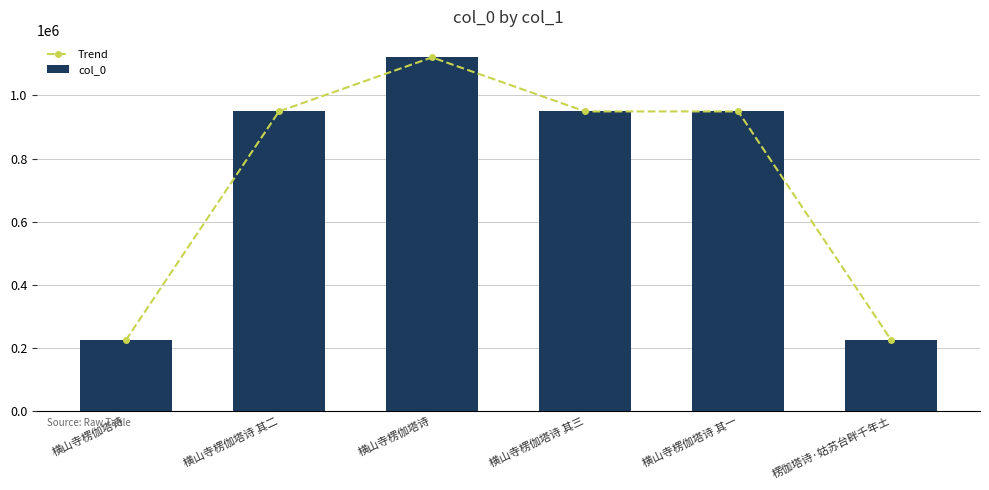

At which label is Trend closest to 672880?

横山寺楞伽塔诗 其二